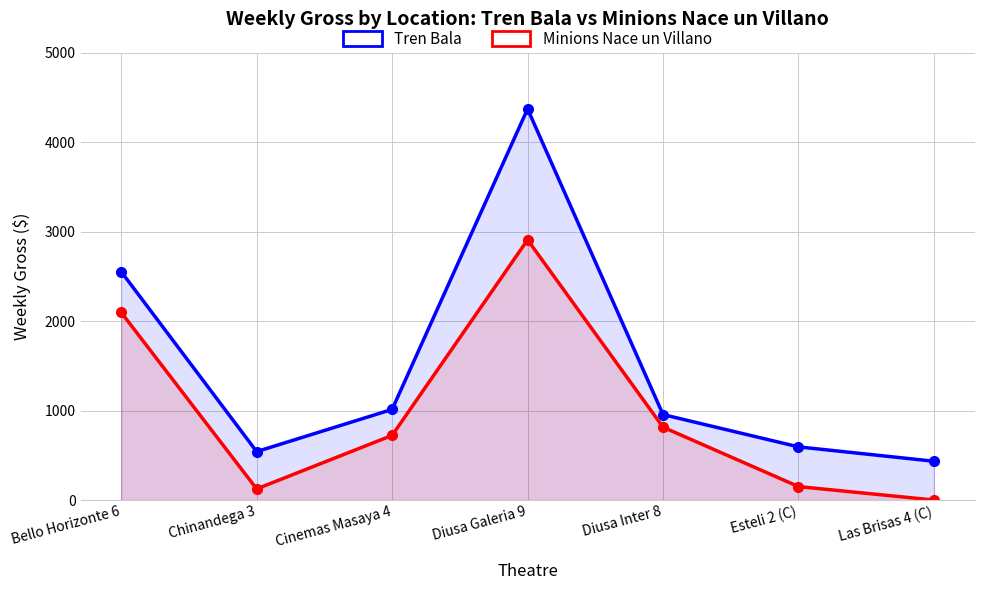

List the series in order of their peak value, lowest first.

Minions Nace un Villano, Tren Bala